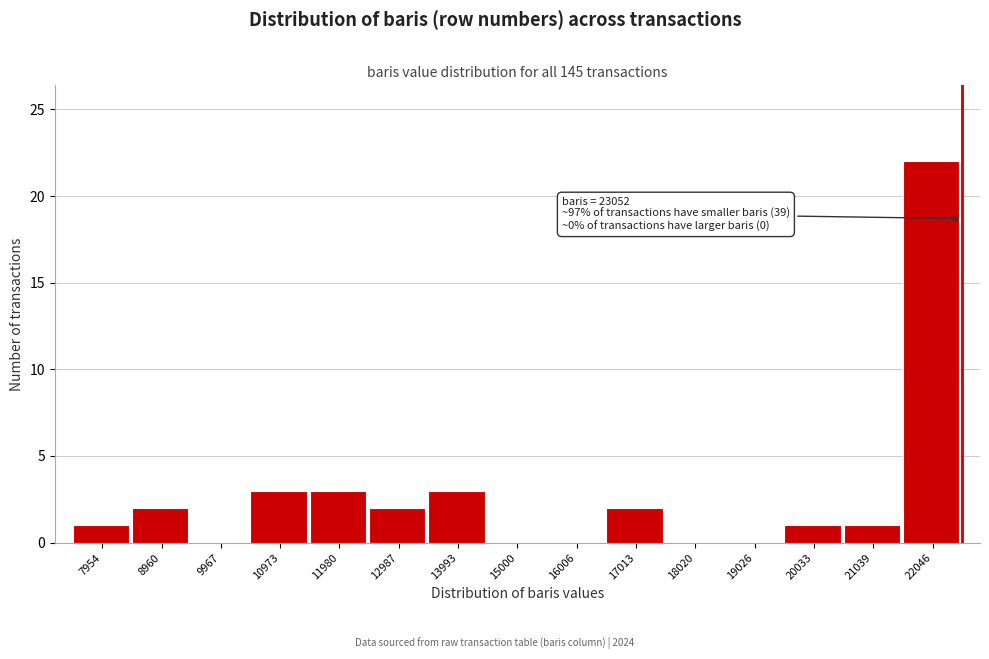

Reading left to right, list all the values displayed in this chart.

7954=1	8960=2	9967=0	10973=3	11980=3	12987=2	13993=3	15000=0	16006=0	17013=2	18020=0	19026=0	20033=1	21039=1	22046=22